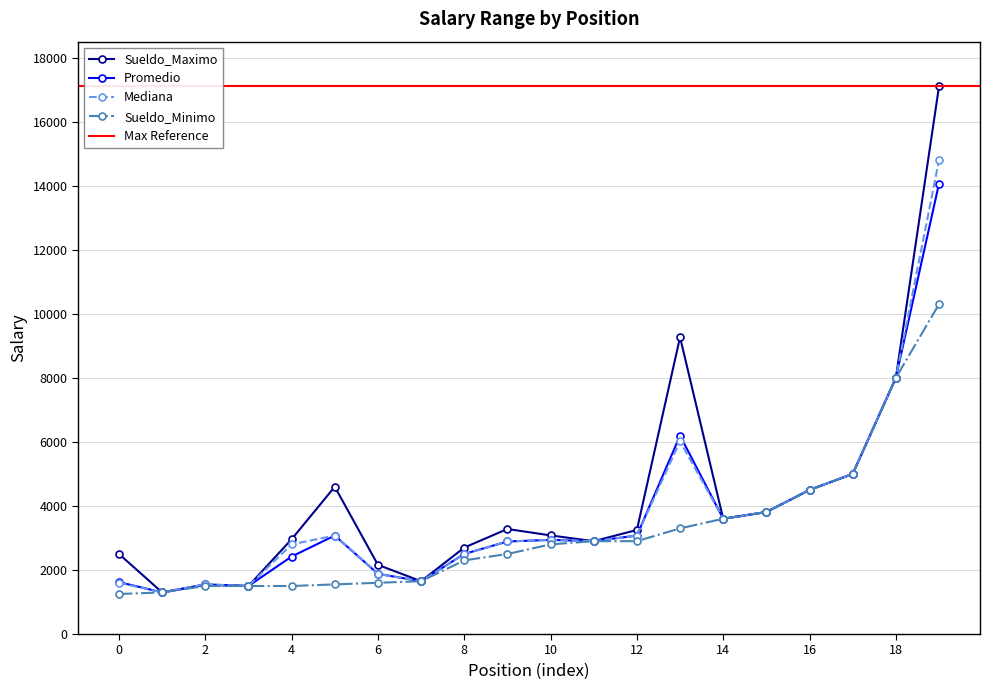

What is the minimum value for Sueldo_Minimo?

1250